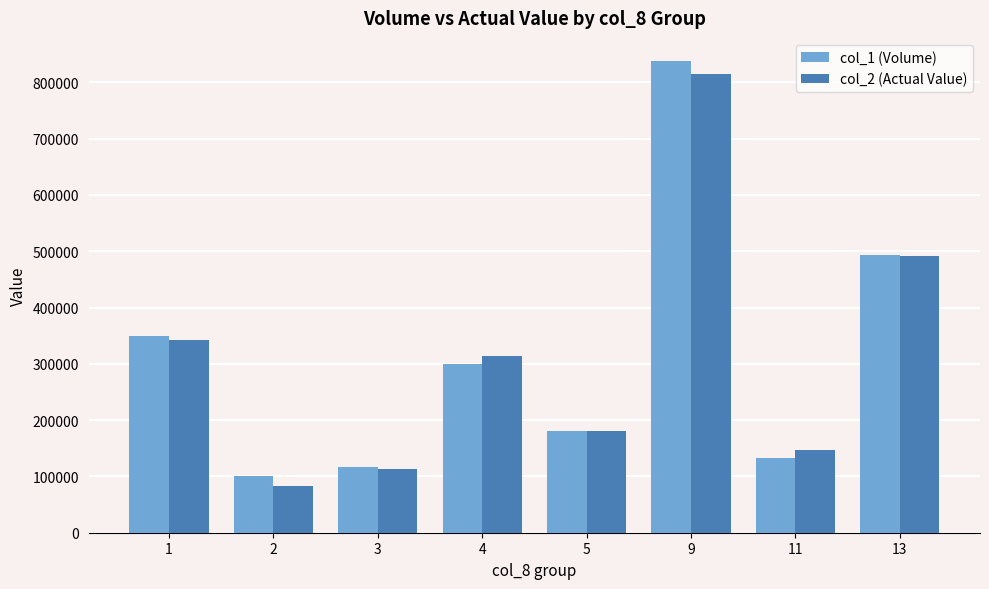

What is the maximum value for col_1 (Volume)?

837000